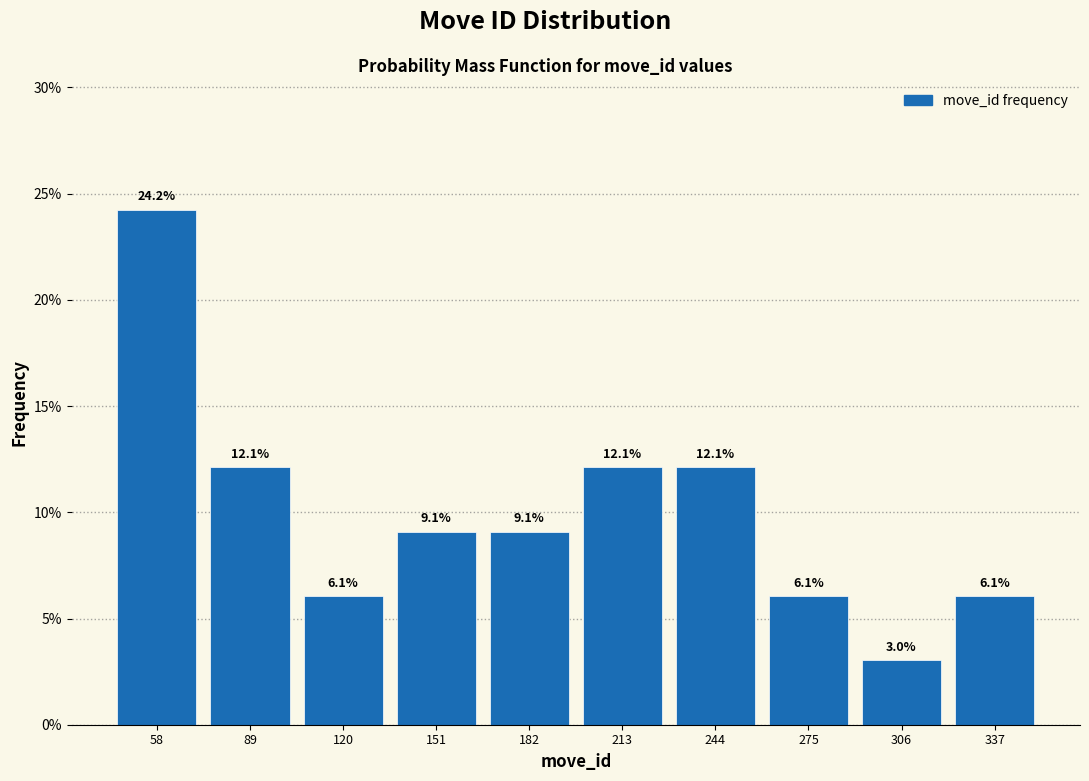

Reading left to right, transcribe this chart: for each bar, give the range it covers on the x-axis and its height. The bar edges are not printed on the chart, so give them approximately, as read against the axis.

43 to 74: 24.2
74 to 105: 12.1
105 to 136: 6.1
136 to 167: 9.1
167 to 198: 9.1
198 to 229: 12.1
229 to 260: 12.1
260 to 291: 6.1
291 to 322: 3.0
322 to 353: 6.1